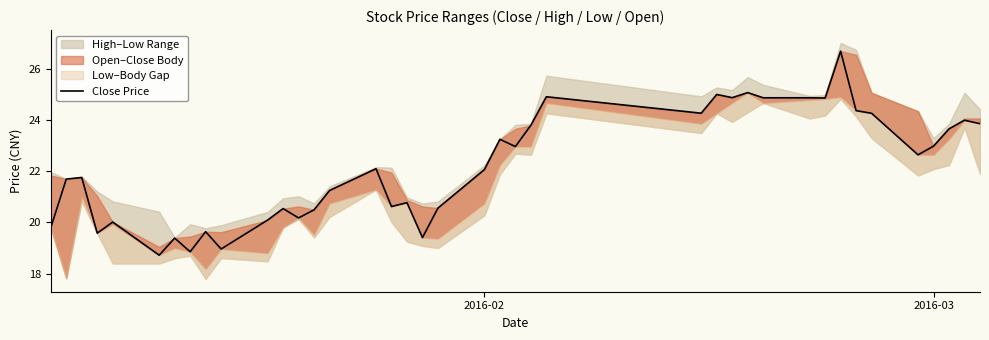

What is the average value?

22.2